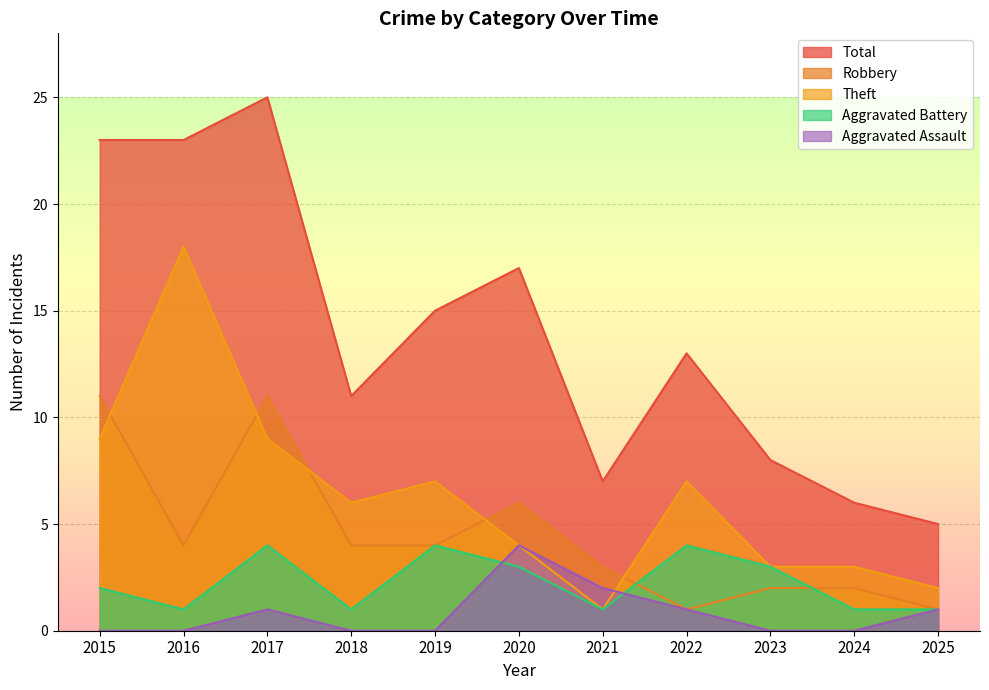

Reading left to right, what are all the values shown in this chart?

Aggravated Assault: 0	0	1	0	0	4	2	1	0	0	1
Aggravated Battery: 2	1	4	1	4	3	1	4	3	1	1
Robbery: 11	4	11	4	4	6	3	1	2	2	1
Theft: 9	18	9	6	7	4	1	7	3	3	2
Total: 23	23	25	11	15	17	7	13	8	6	5